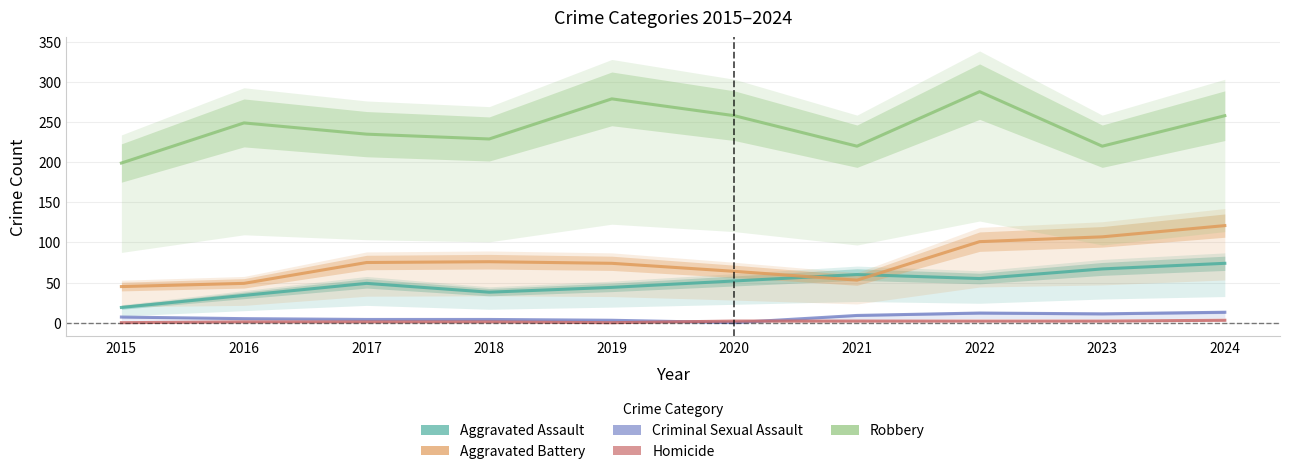

Rank the series by their maximum value, from highest to lowest.

Robbery, Aggravated Battery, Aggravated Assault, Criminal Sexual Assault, Homicide